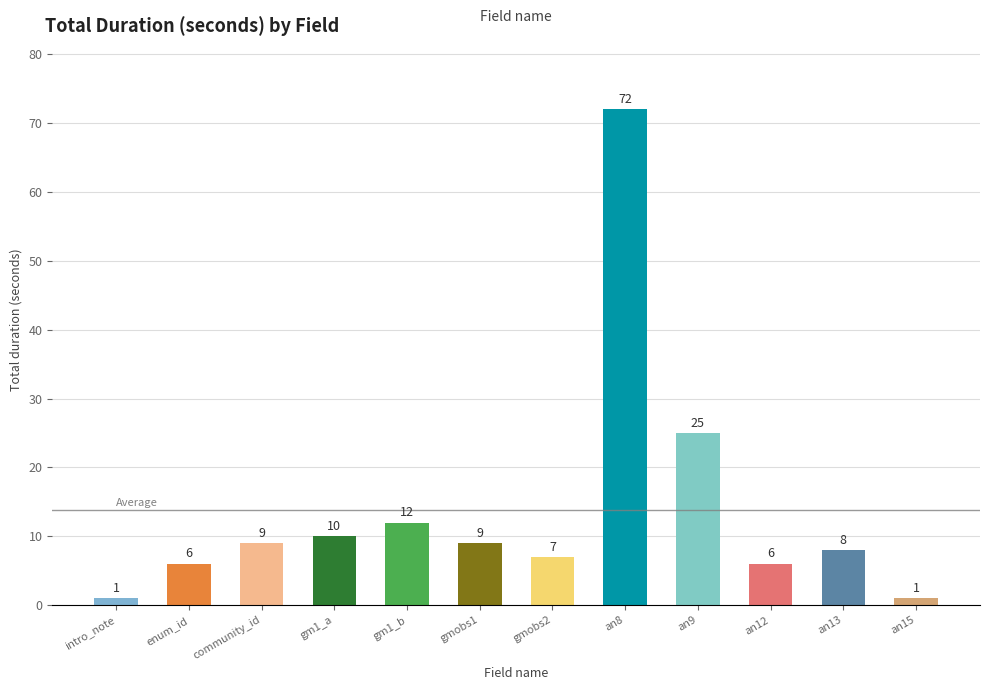

What is the minimum value shown in the chart?

1